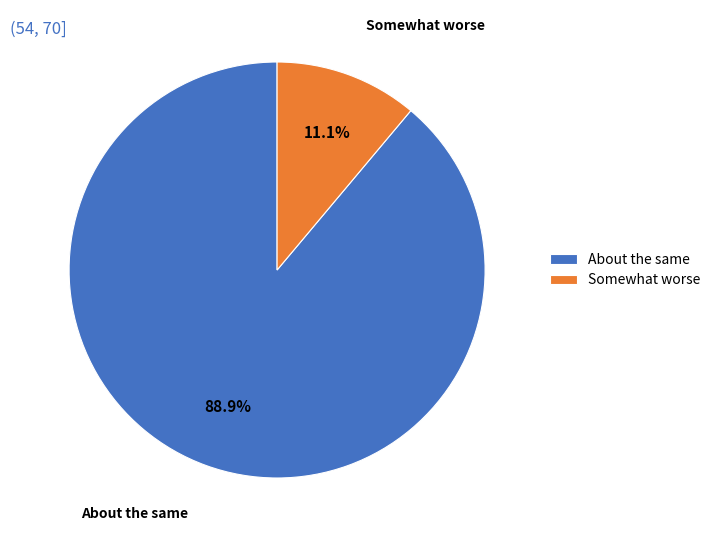

What percentage is NOT represented by Somewhat worse?

88.9%